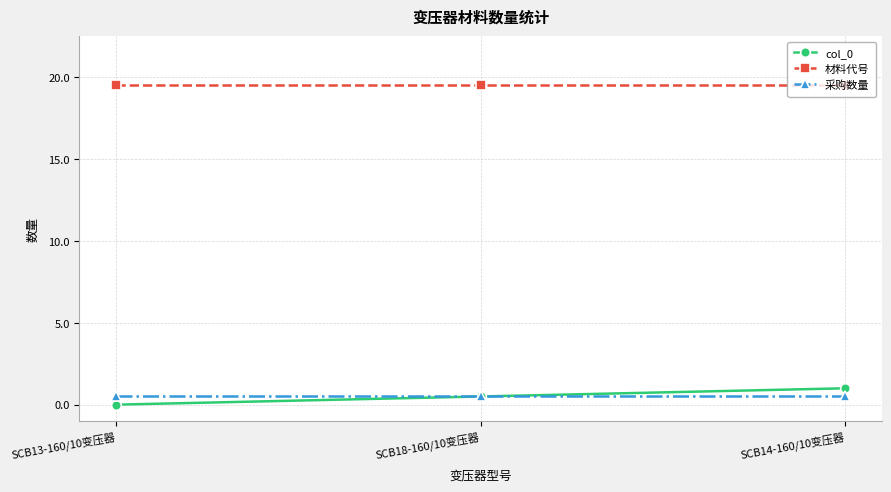

What are all the series names shown in the legend?

col_0, 材料代号, 采购数量